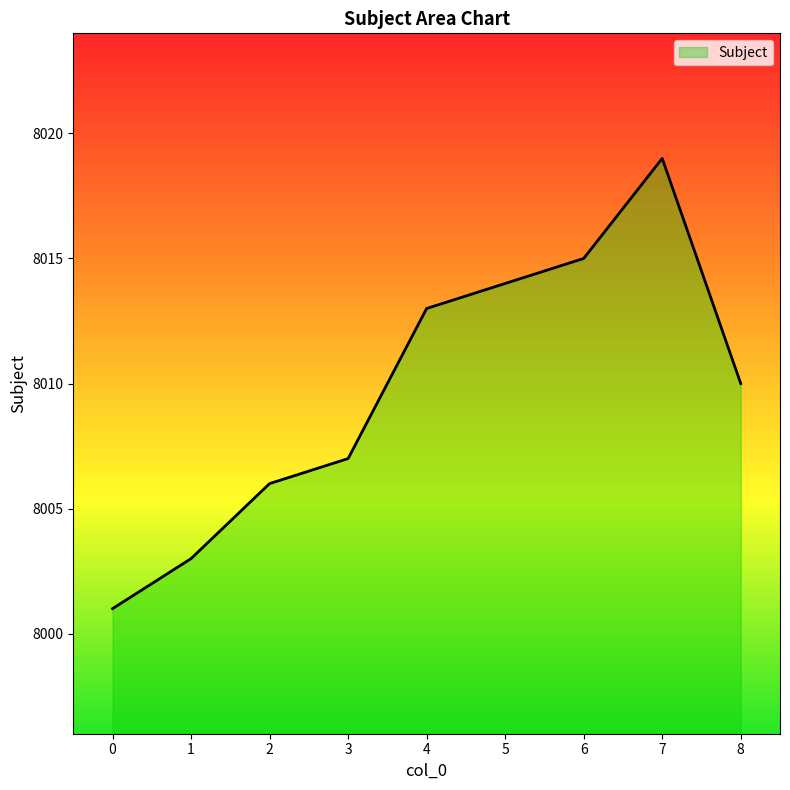

What is the sum of the values at 1 and 8?

16013